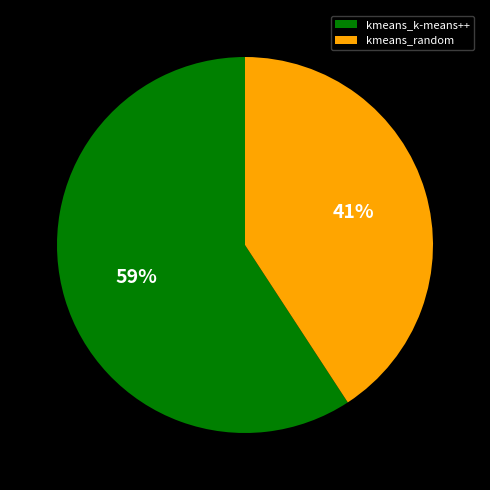

Is the sum of kmeans_k-means++ and kmeans_random greater than half?

Yes